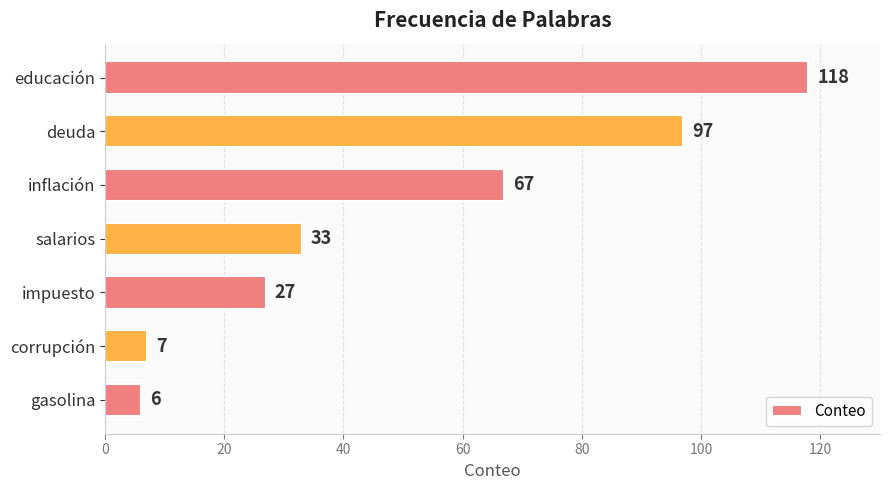

Reading top to bottom, transcribe all the data shown in this chart.

educación=118	deuda=97	inflación=67	salarios=33	impuesto=27	corrupción=7	gasolina=6